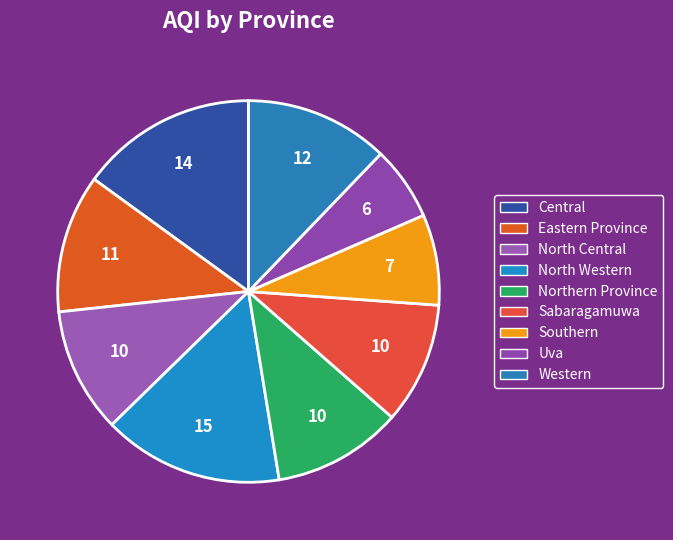

Does any single category account for the majority?

No